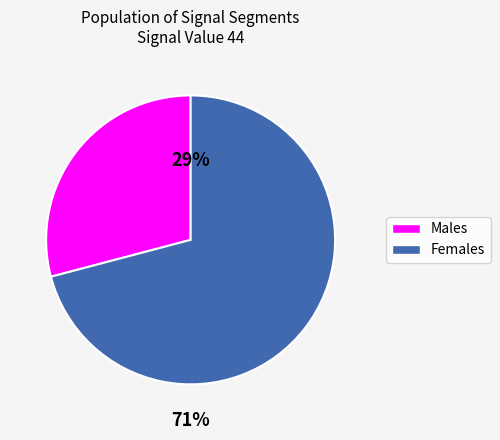

To the nearest percent, what is the average slice percentage?

50%